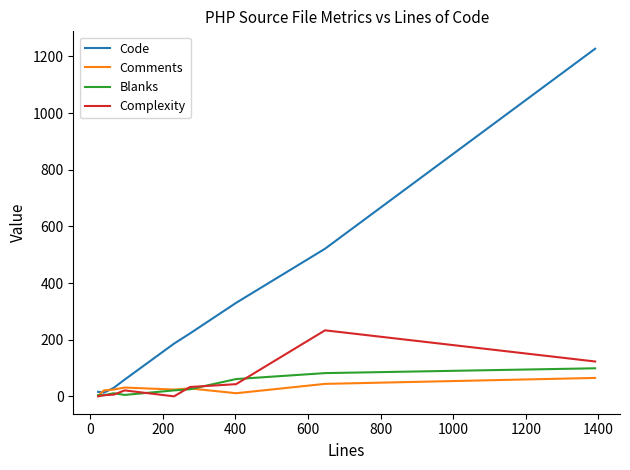

Which series has the largest total across all categories?

Code